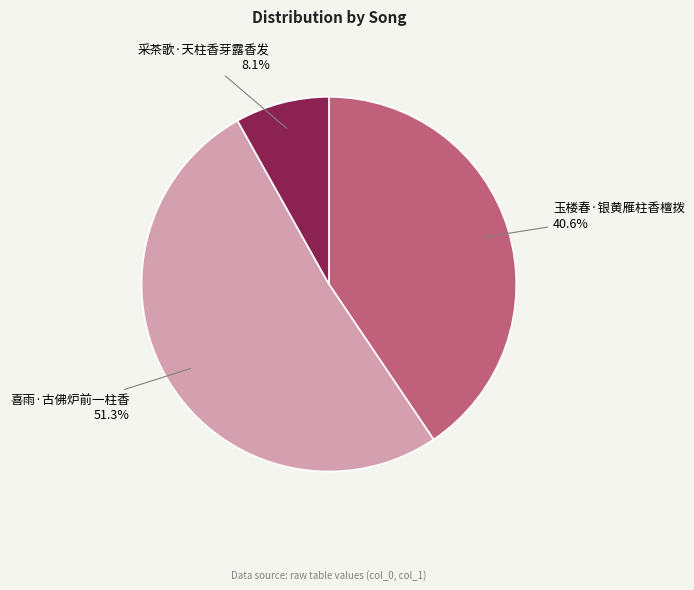

Between 采茶歌·天柱香芽露香发 and 玉楼春·银黄雁柱香檀拨, which is larger?

玉楼春·银黄雁柱香檀拨